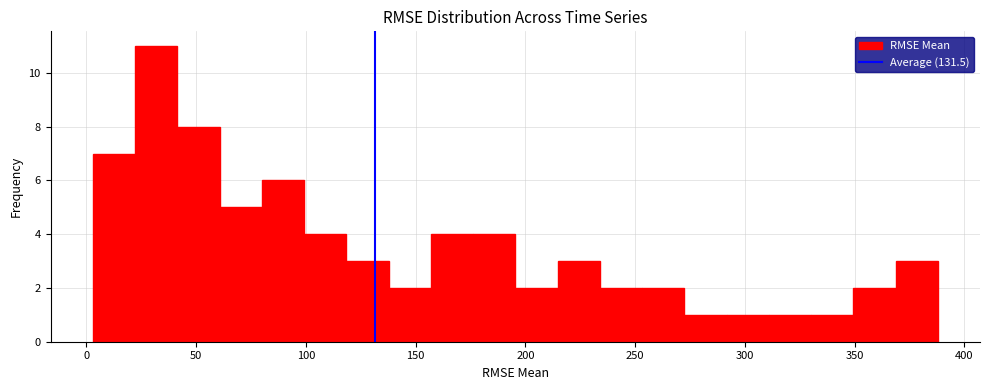

Read against the x-axis, roughly where is the centre of the tallest bar?

30